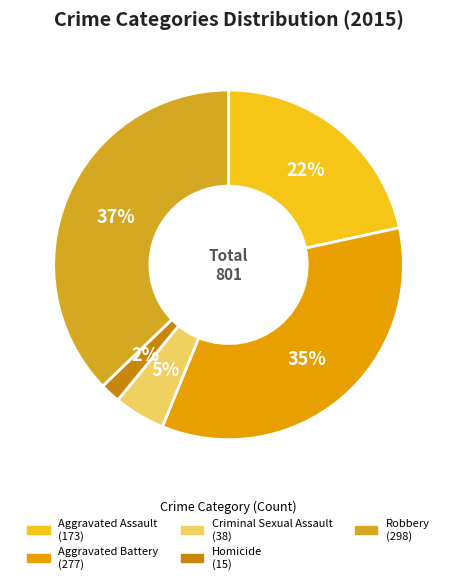

Which slice is the largest?

Robbery